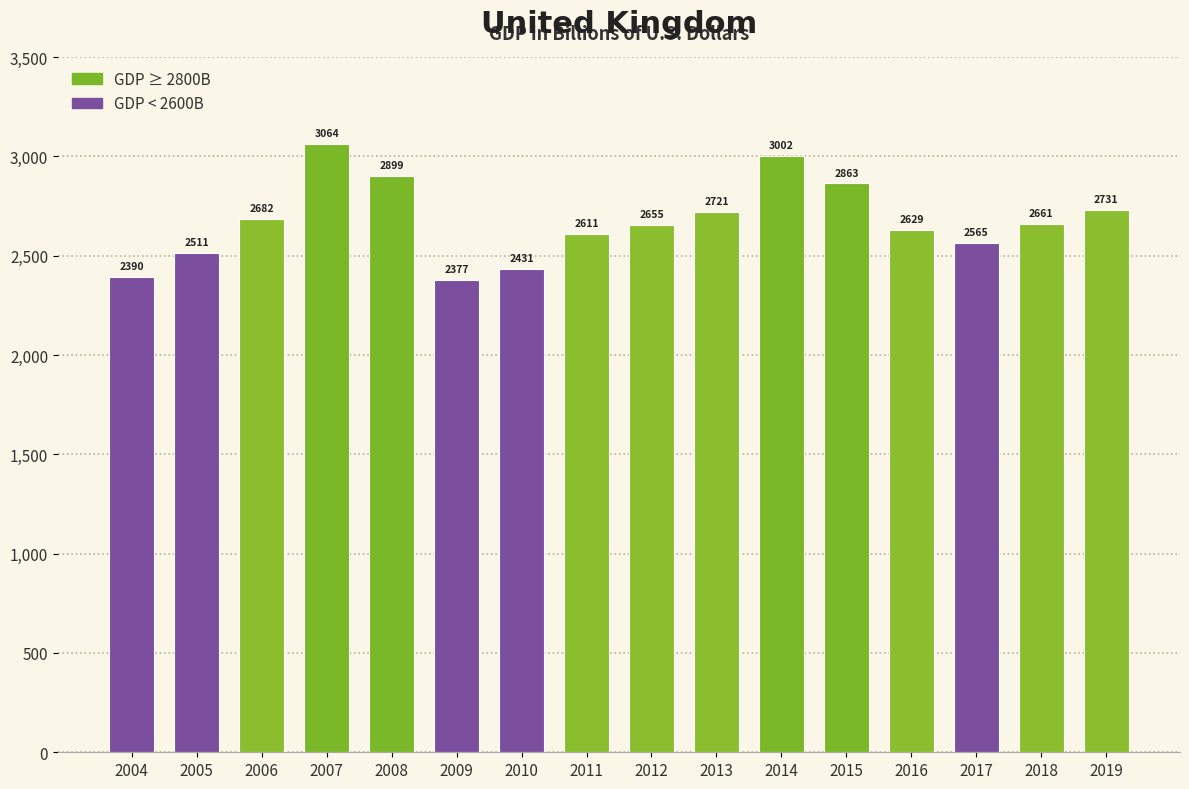

What is the value of the 15th bar from the left?

2661.2